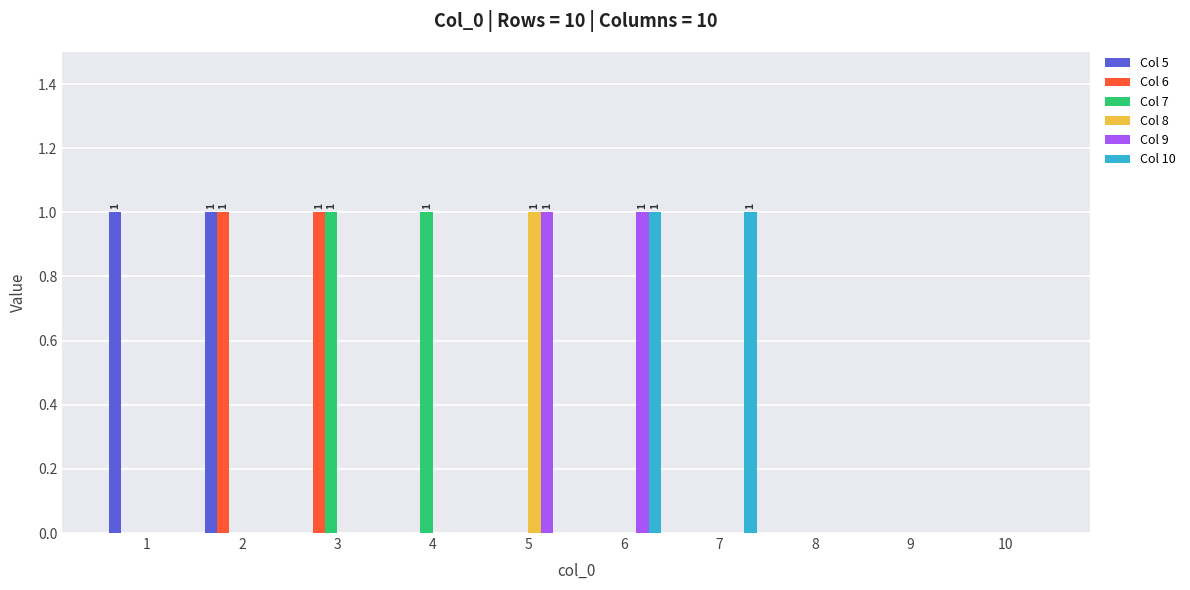

At which label does Col 8 reach its peak?

5